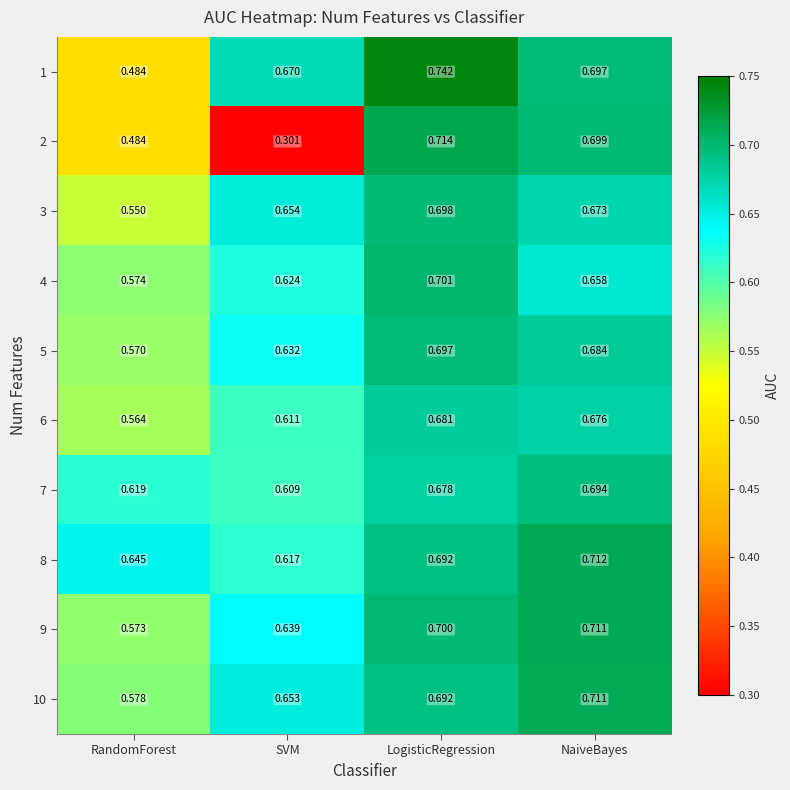

Rank the categories by 2 value from lowest to highest.

SVM, RandomForest, NaiveBayes, LogisticRegression